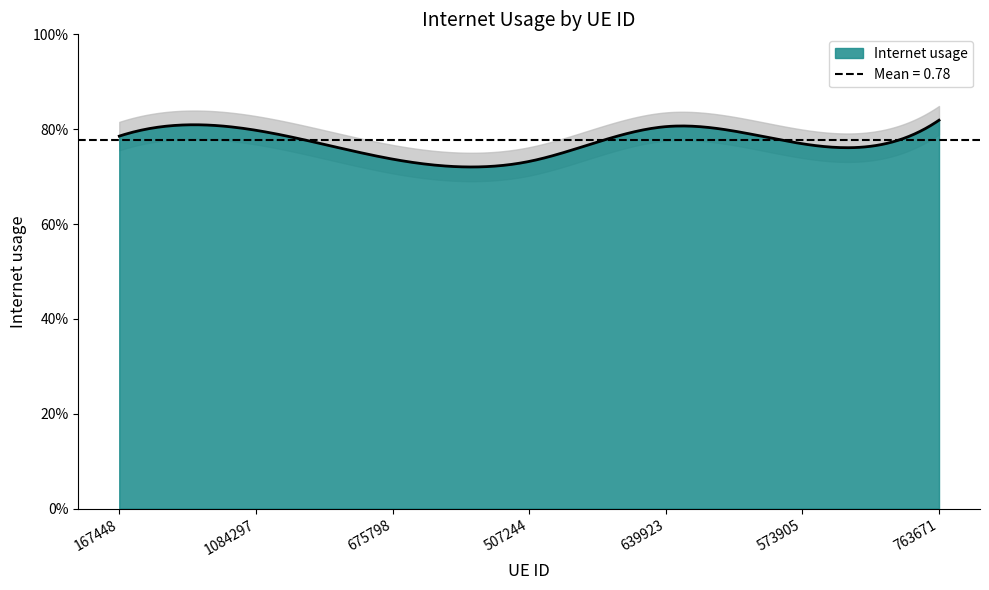

Count the values in the range 0 to 1.

7